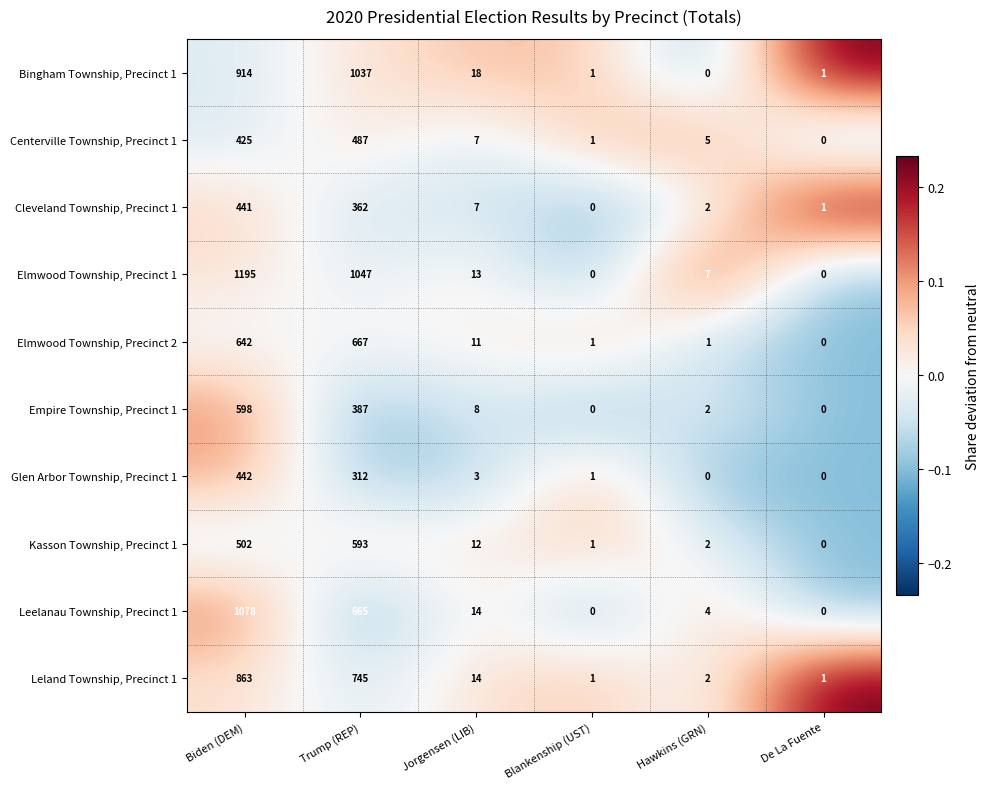

What is the difference between the highest and lowest values at Biden (DEM)?

770